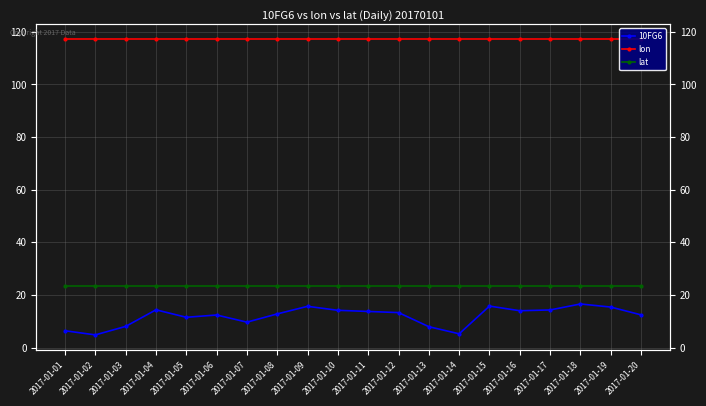

What are all the series names shown in the legend?

10FG6, lon, lat